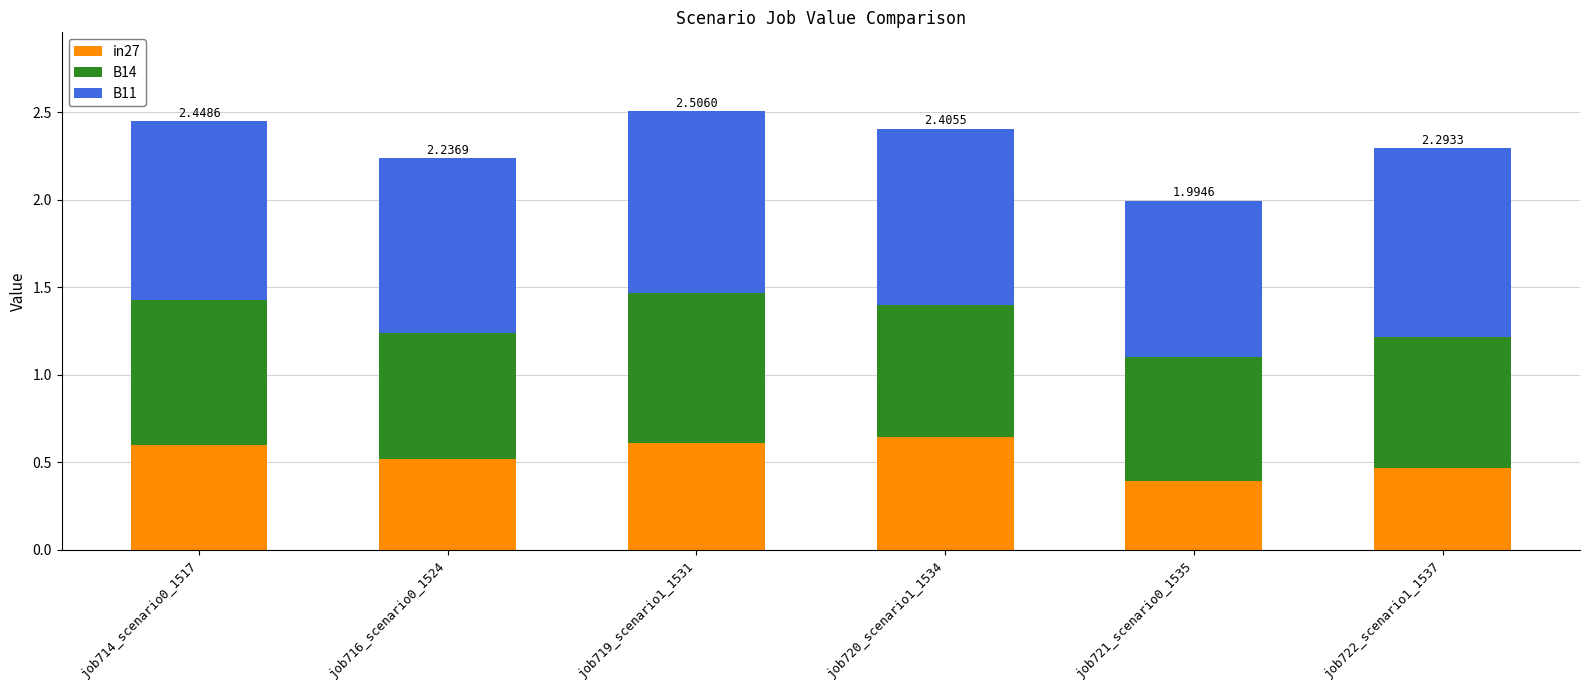

Are the bars horizontal?

No